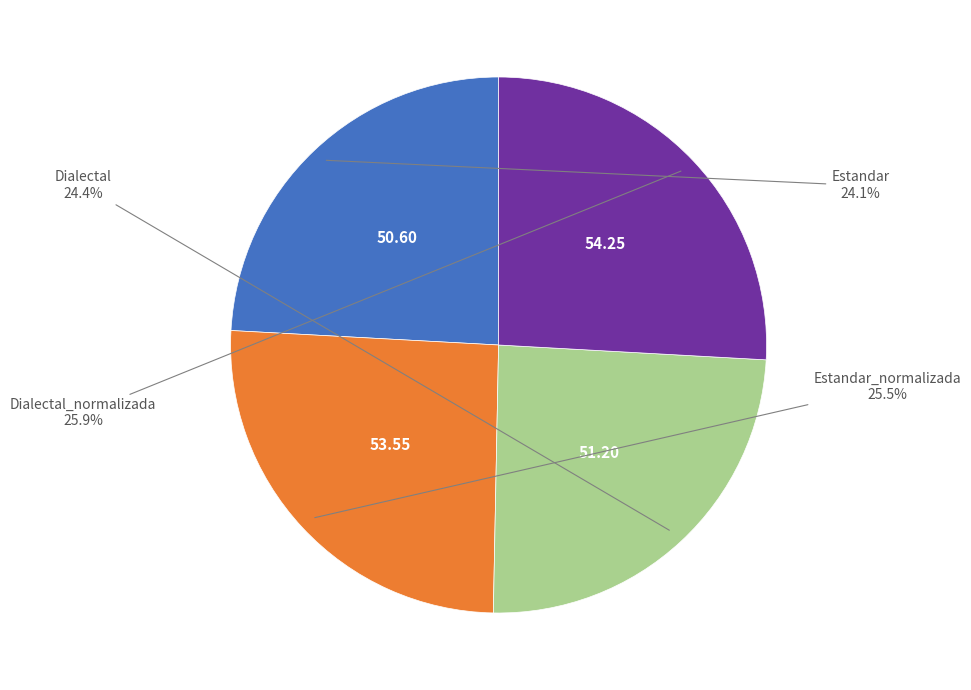

Is there any slice that represents more than half of the pie?

No